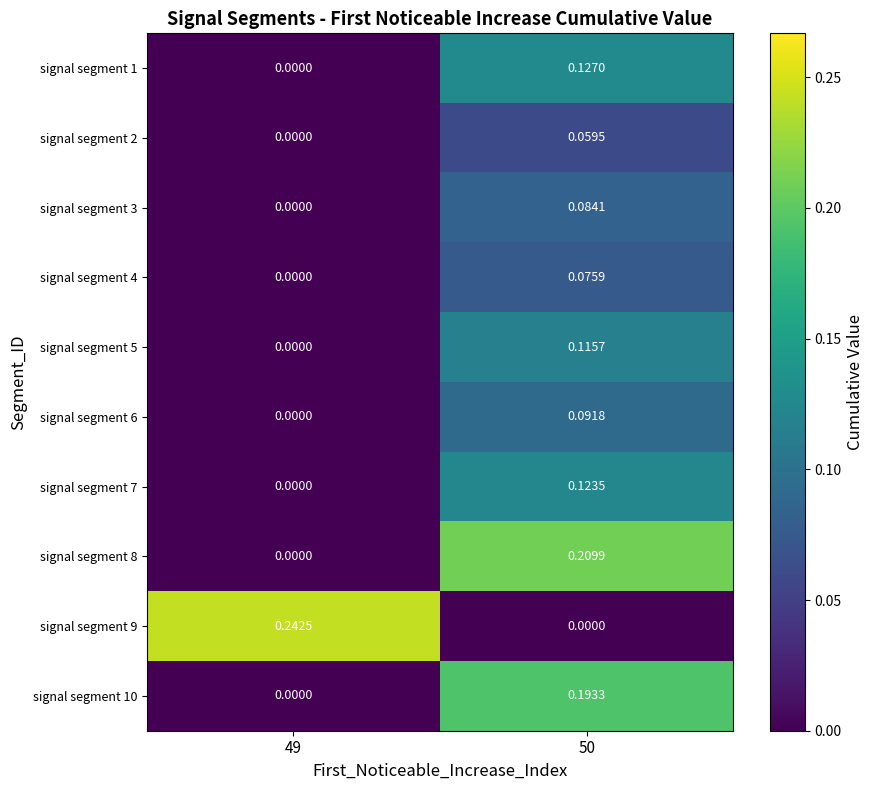

Which series has the largest total across all categories?

signal segment 9